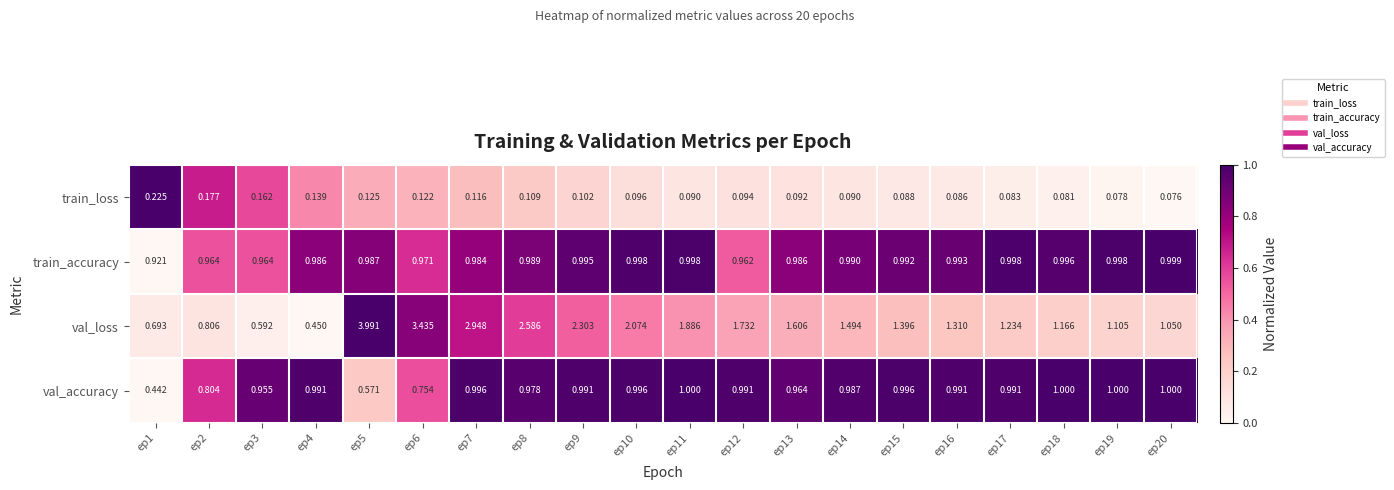

Is the value of train_accuracy at ep12 greater than the value of val_accuracy at ep19?

No